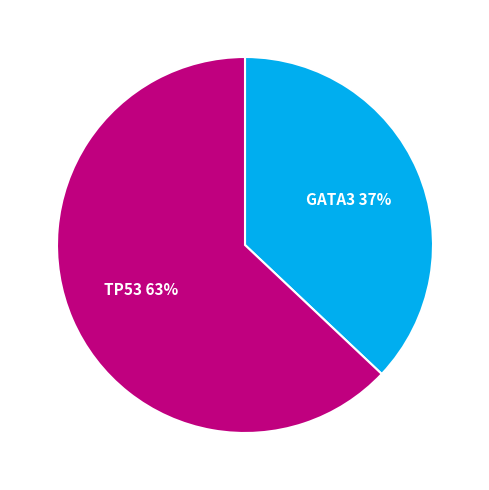

Which category has the smallest portion of the pie?

GATA3